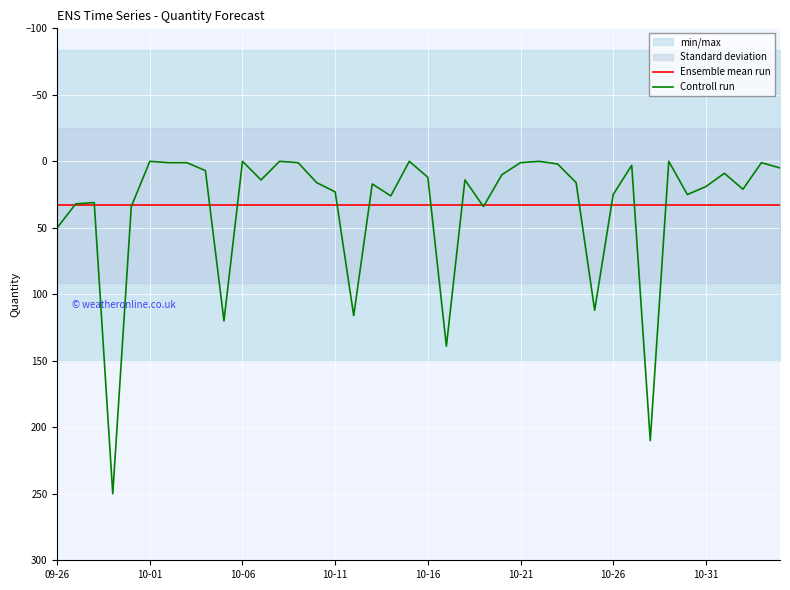

Is it true that Ensemble mean run equals 33.2 at 29?

True